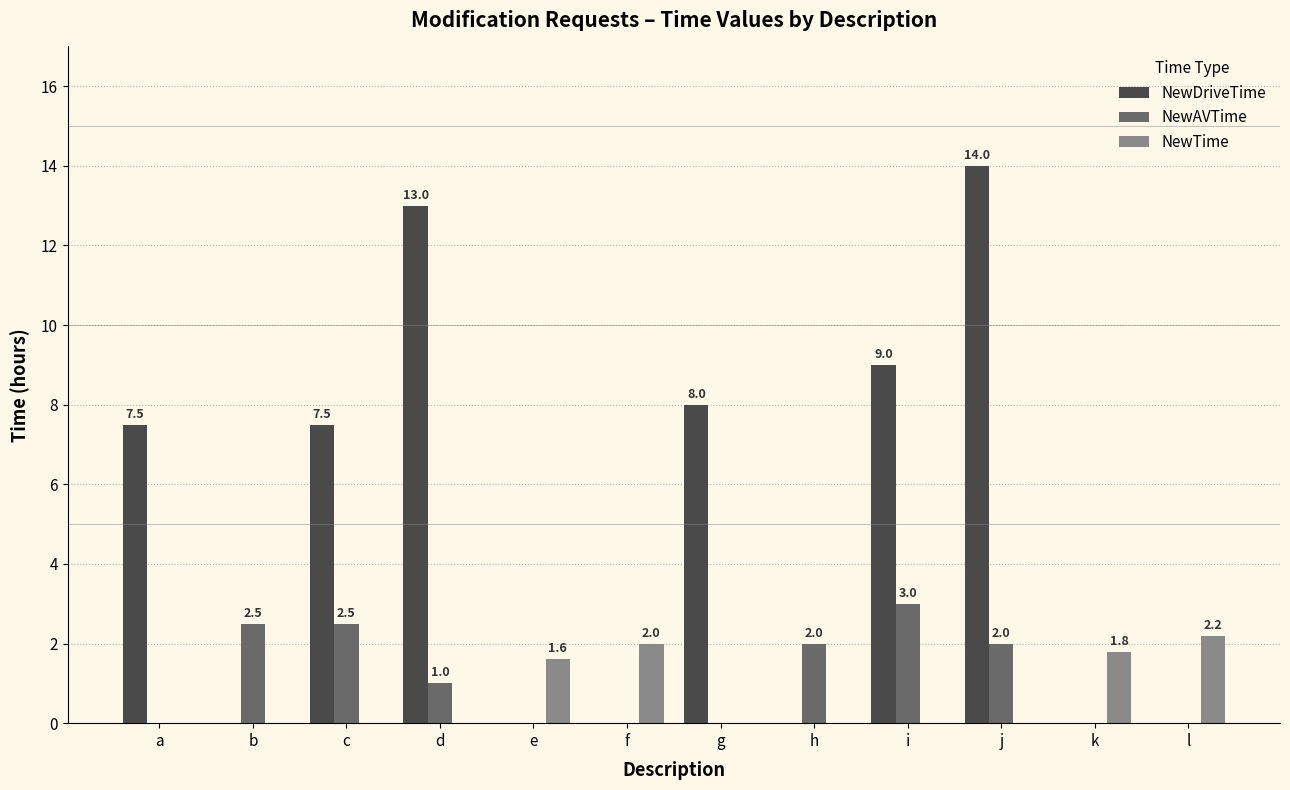

Which series changed the most between i and l?

NewDriveTime